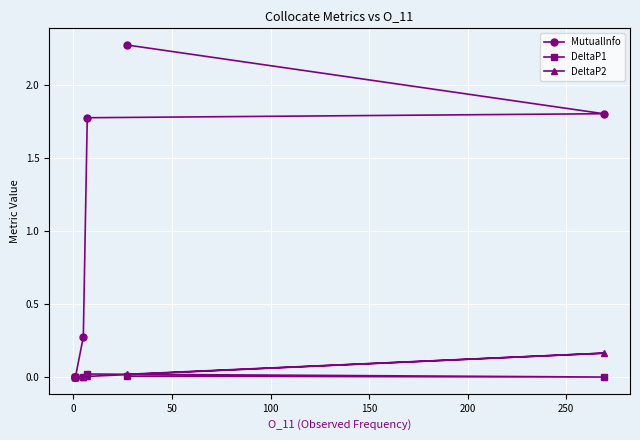

Count the MutualInfo values in the range 0 to 1.

4